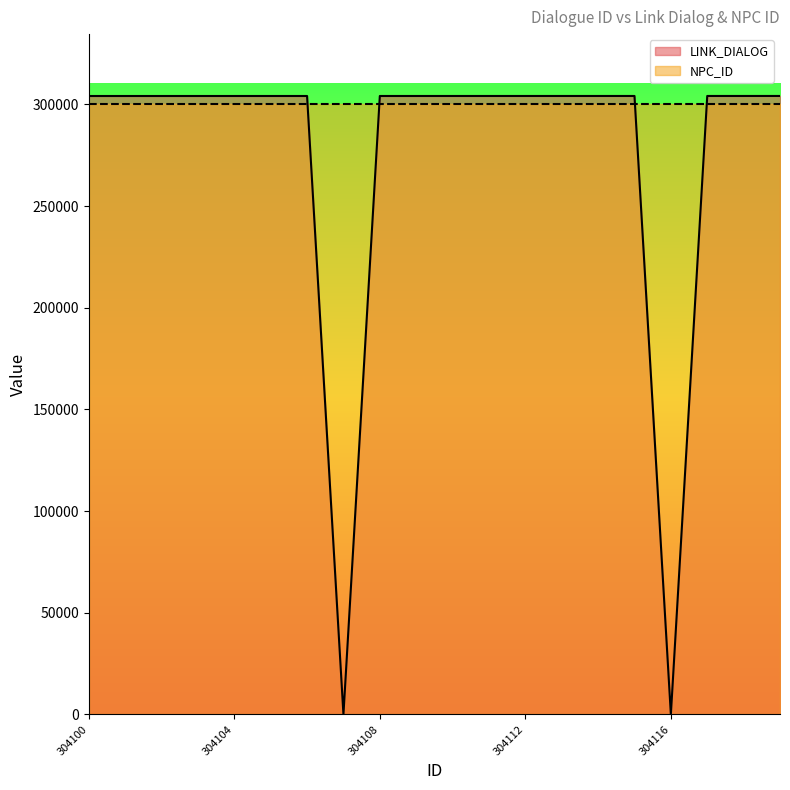

What is the greatest value displayed?

304120